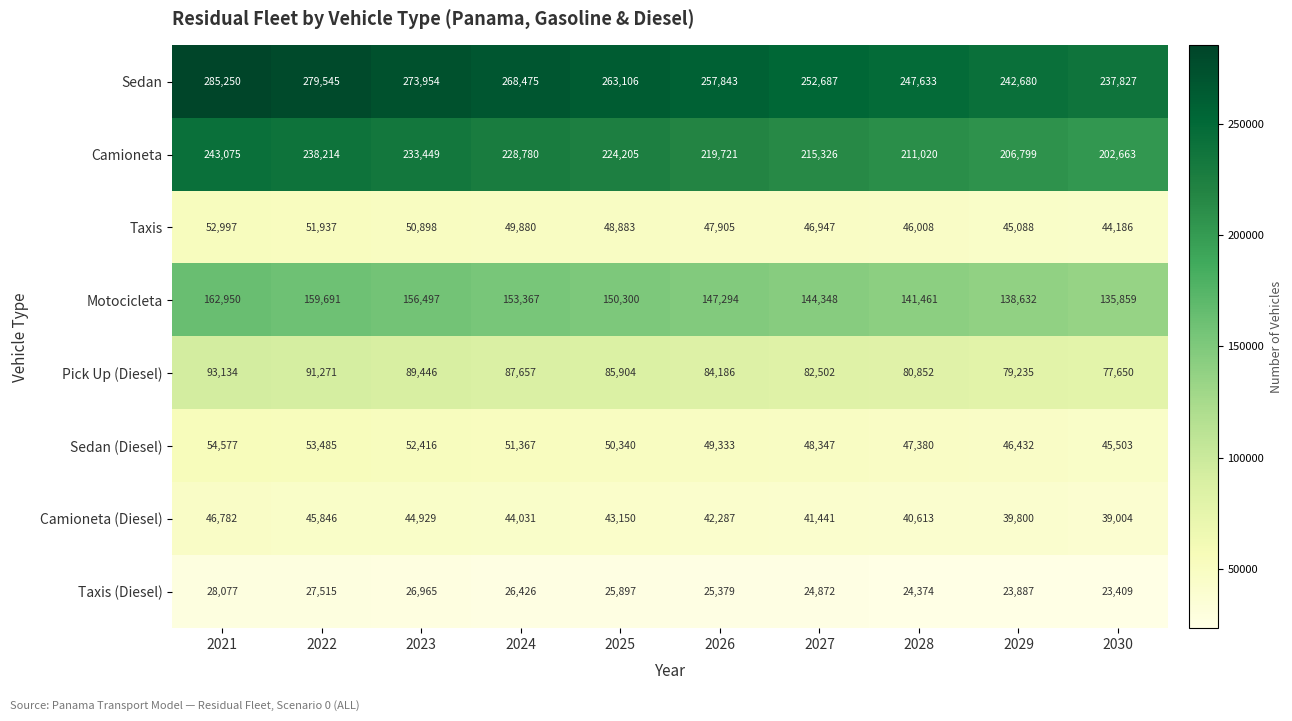

What is the spread (max minus min) of values at 2026?

232464